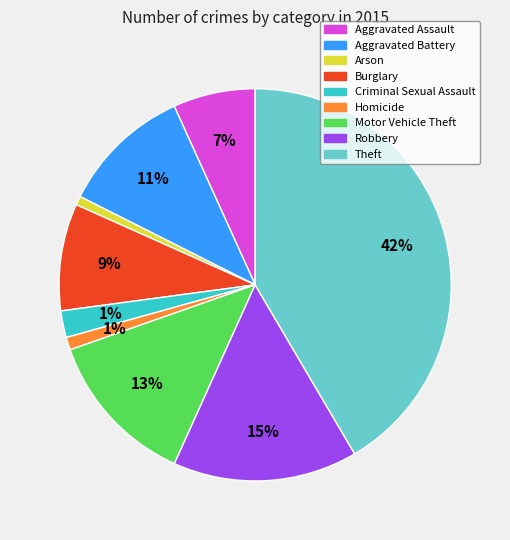

The Arson slice represents 11% of the pie. True or false?

False